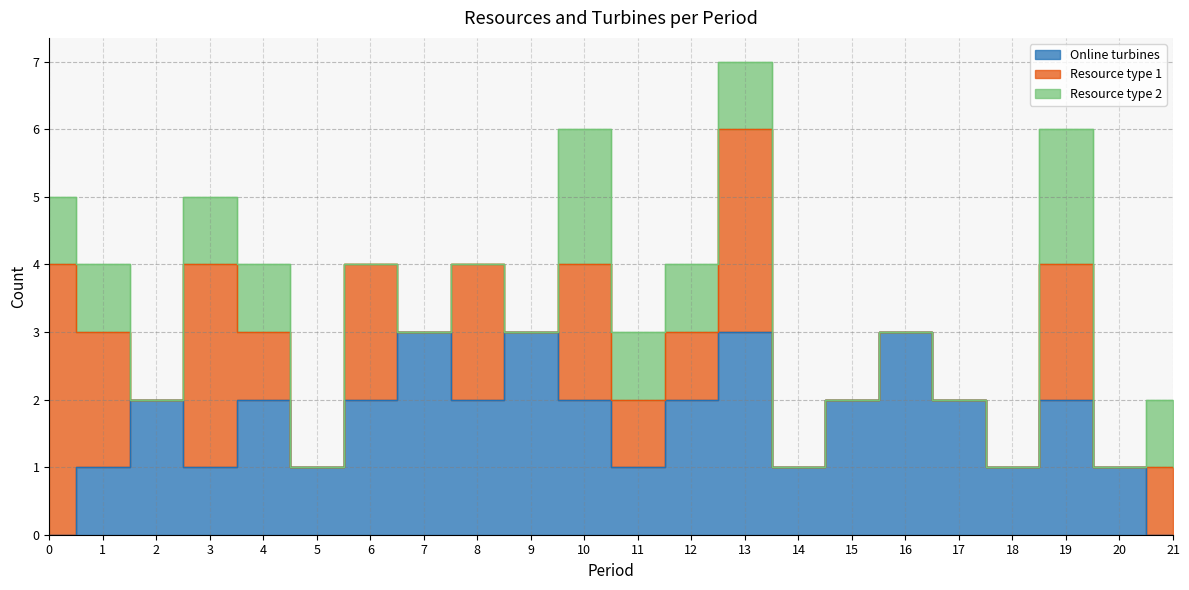

Is it true that Resource type 1 equals 0 at 5?

True